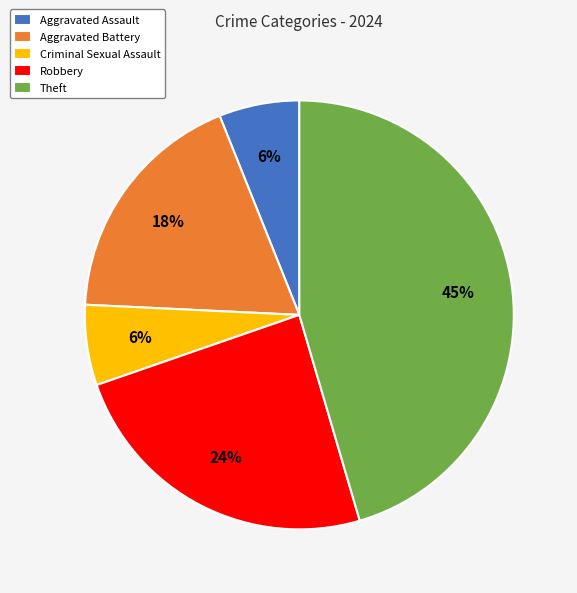

What percentage is the Robbery slice, to the nearest percent?

24%